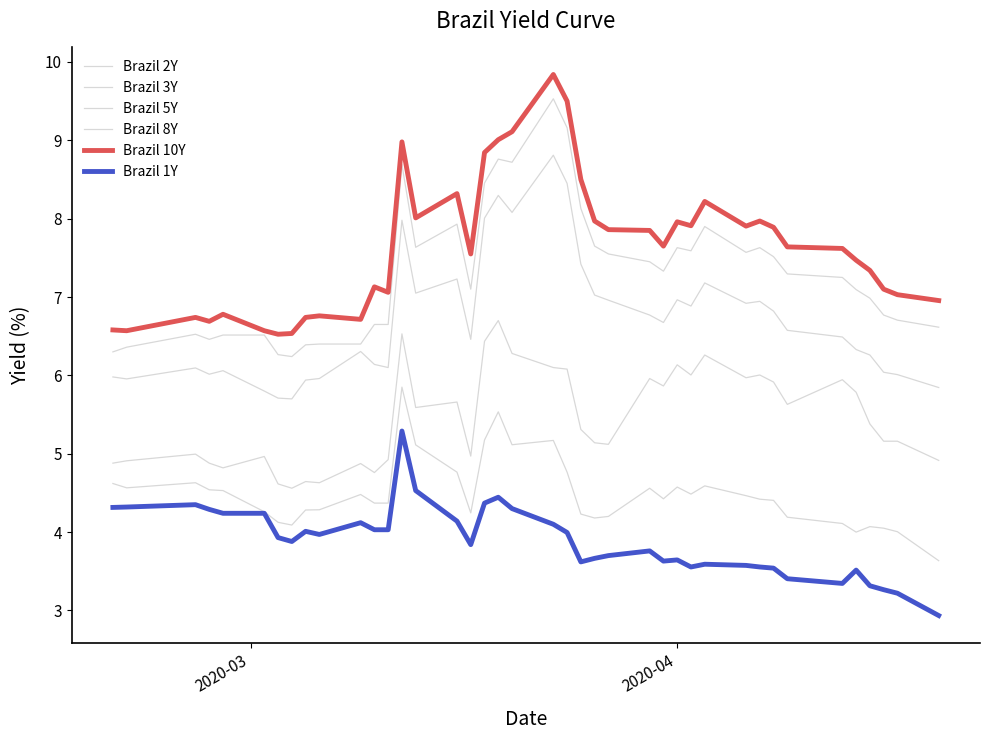

How many lines are shown in the chart?

6